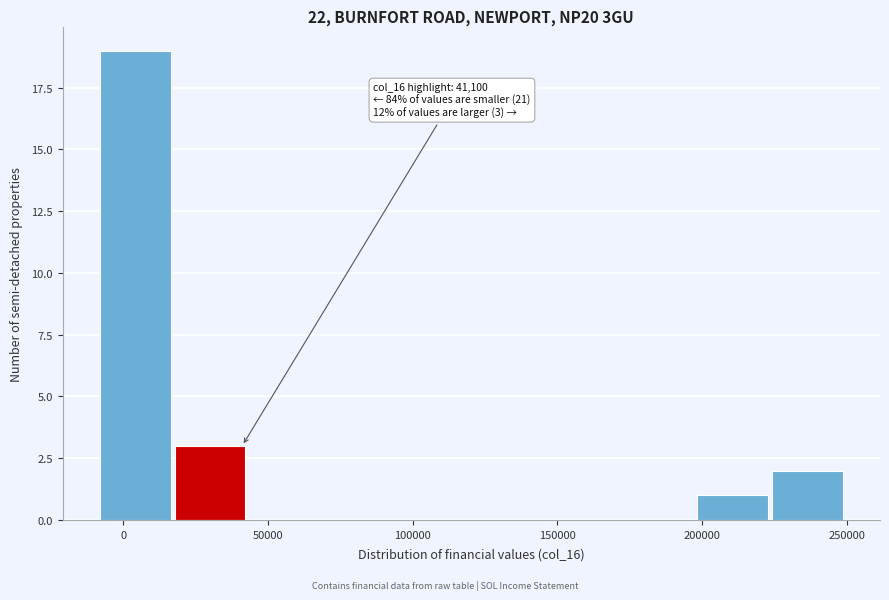

Which range on the x-axis has the tallest bar?

-10000 to 20000